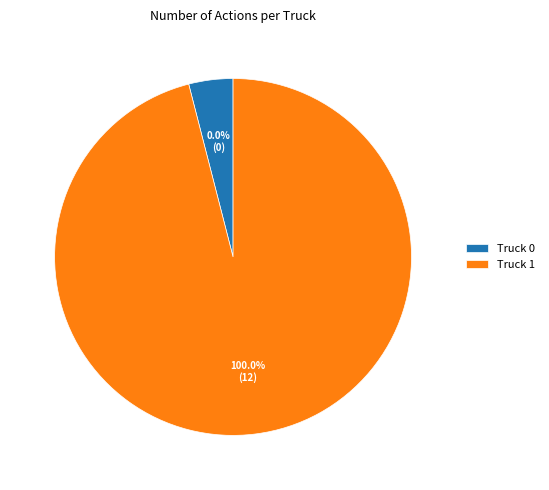

Rank the categories by value from highest to lowest.

Truck 1, Truck 0